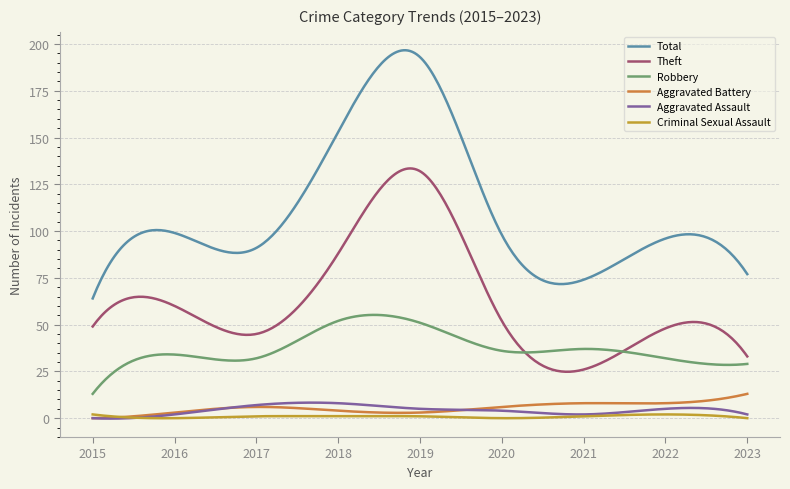

How many lines are shown in the chart?

6